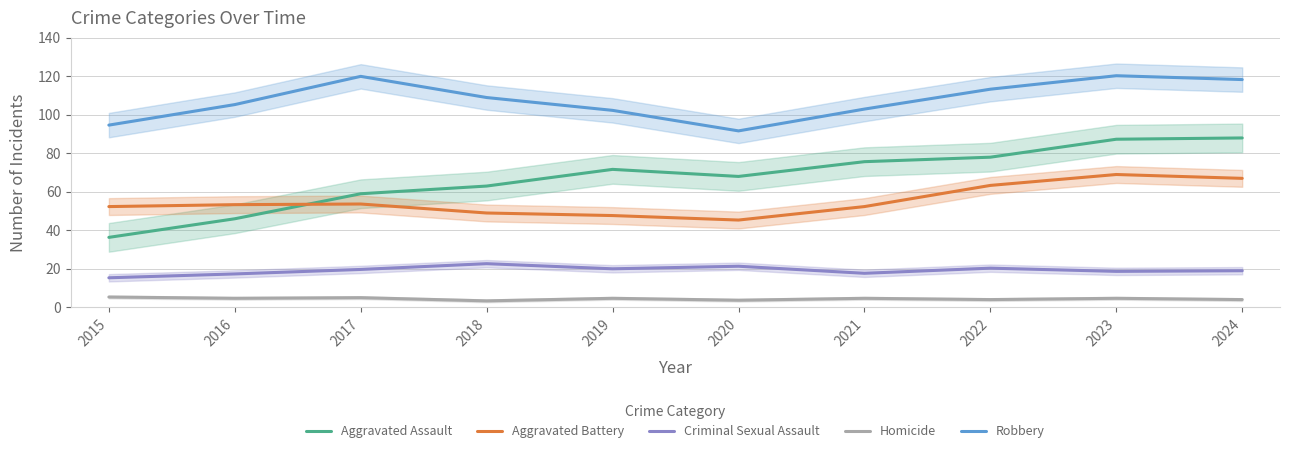

What is the difference between the Criminal Sexual Assault values at 2021 and 2019?

2.3